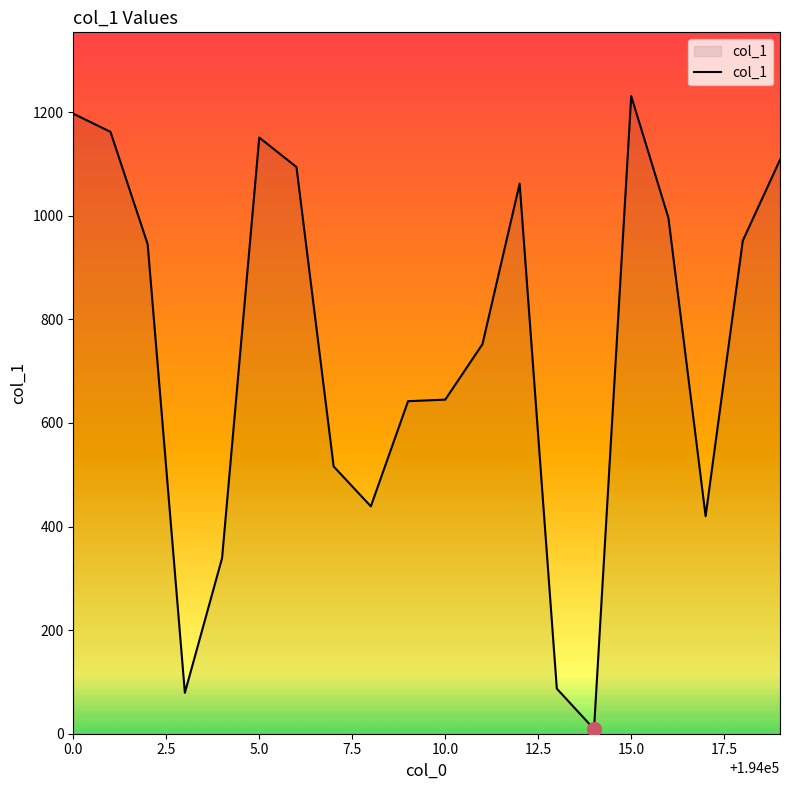

True or false: there are more than 2 points higher than both neighbors.

True